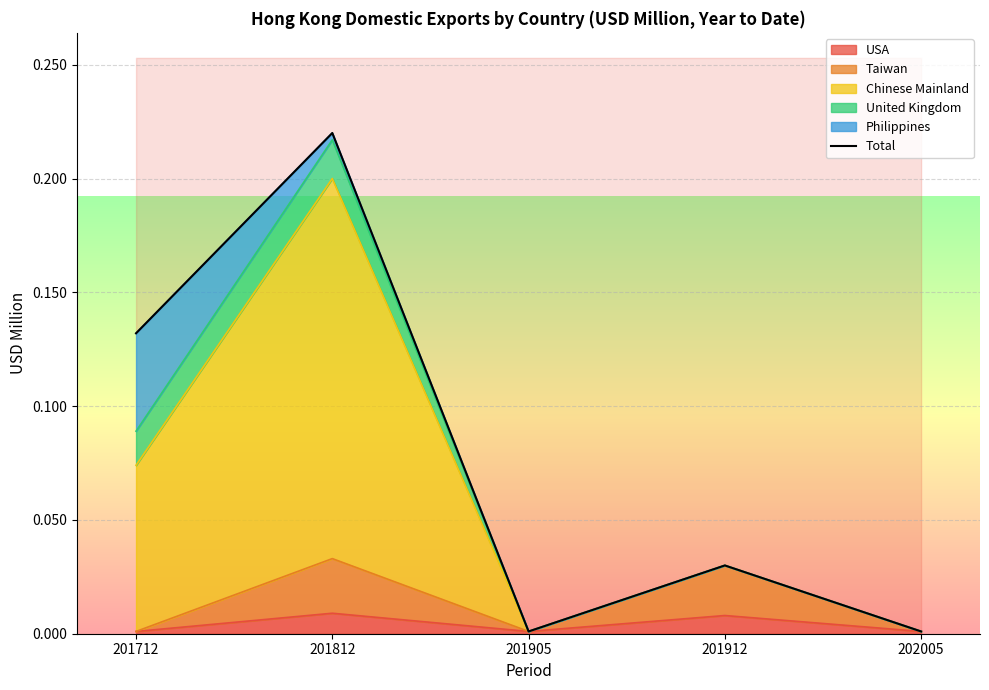

List the labels in order of value, largest first.

201812, 201712, 201912, 201905, 202005